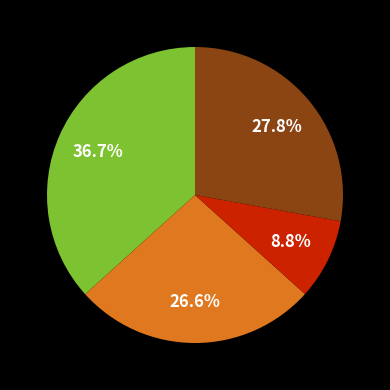

Is there any slice that represents more than half of the pie?

No